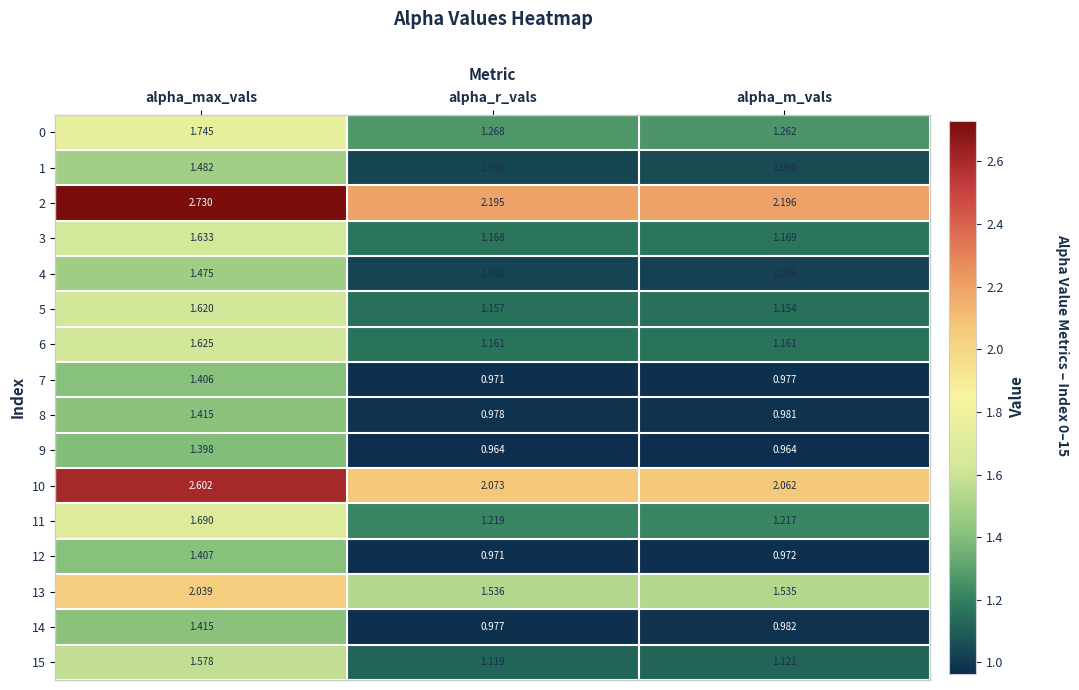

At which category does the chart reach its peak across all series?

alpha_max_vals